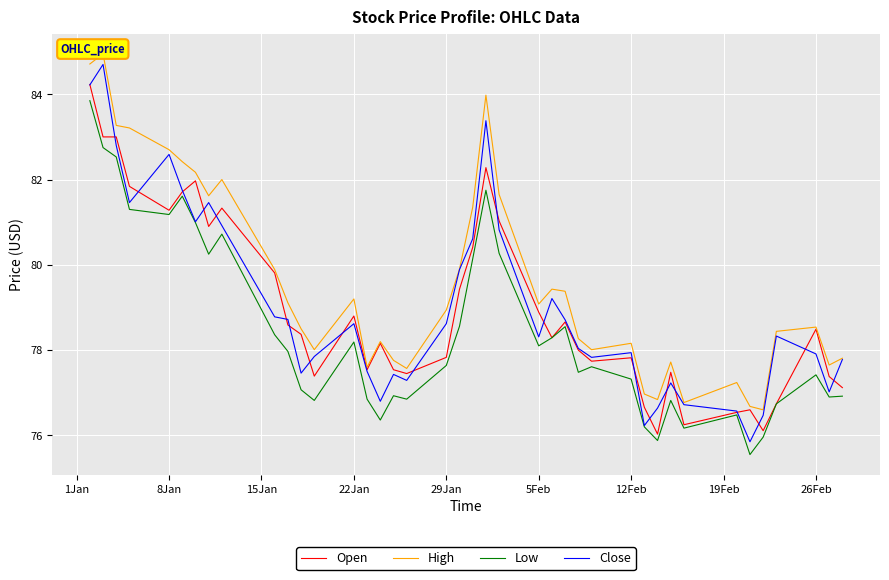

What is the maximum value for Close?

84.7